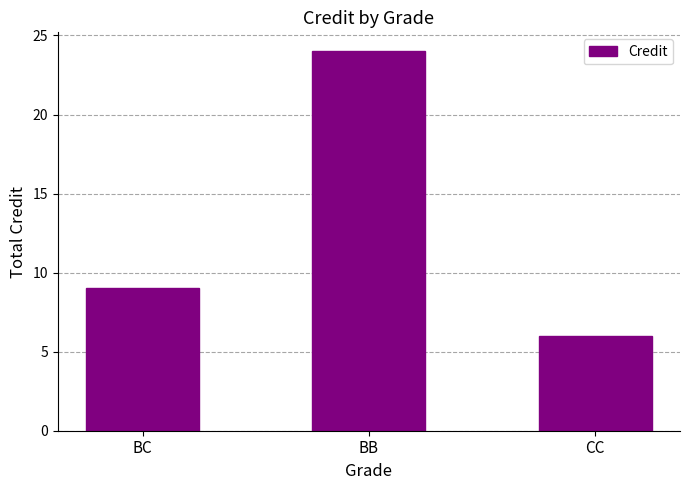

Rank the categories by value from lowest to highest.

CC, BC, BB